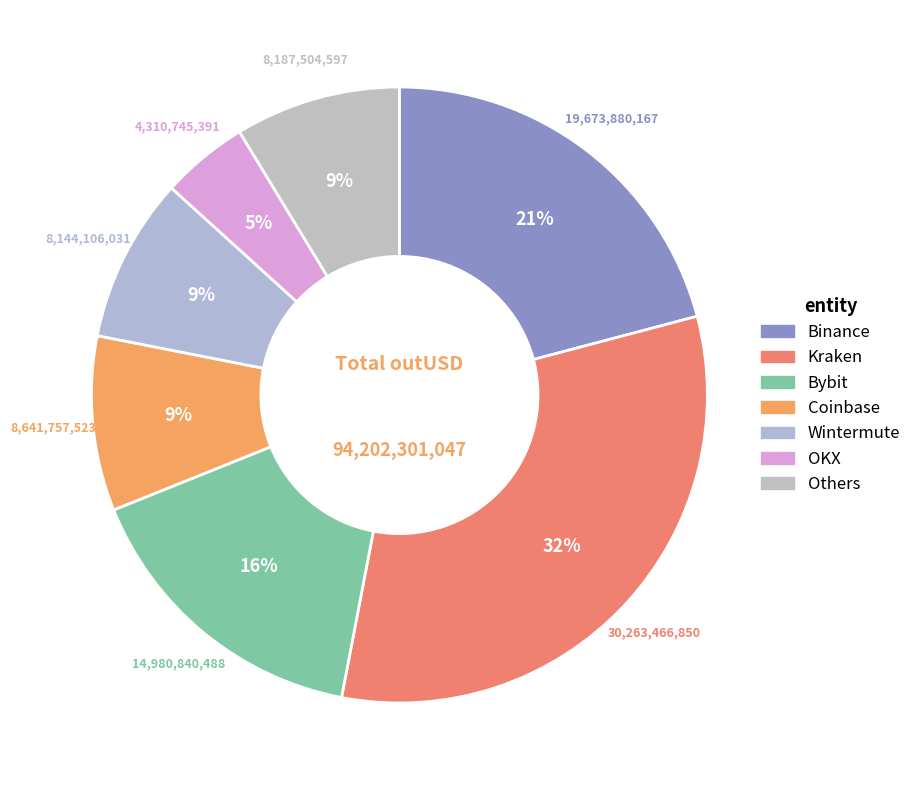

How many slices are in this pie chart?

7